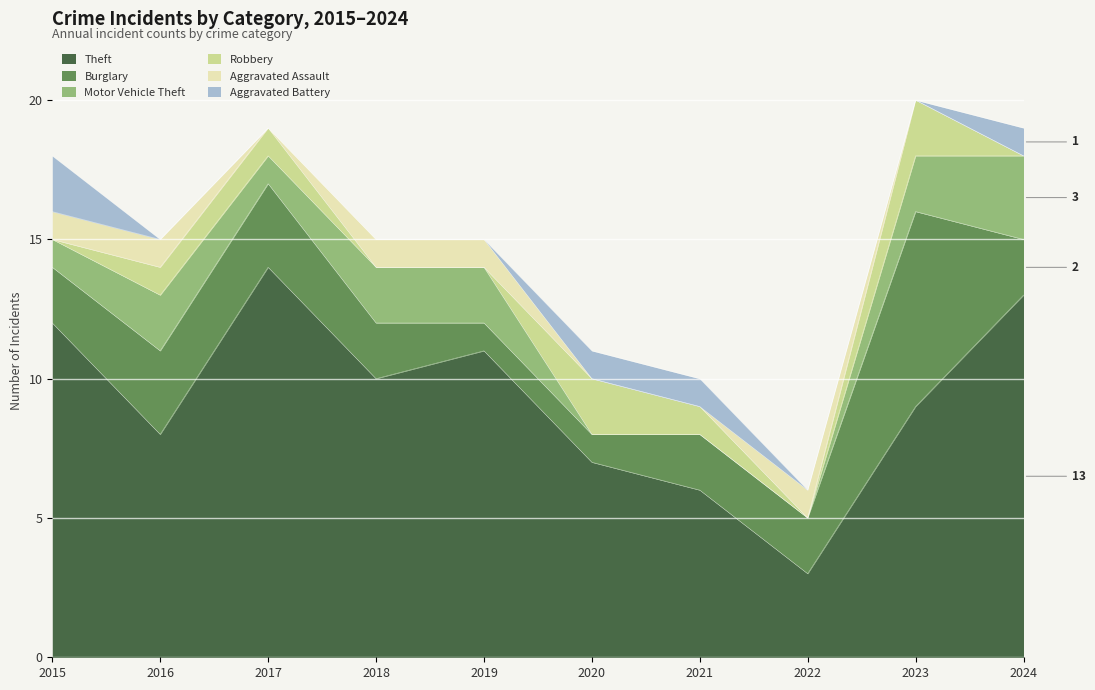

Reading right to left, extract all data points from this chart.

Theft: 2024=13	2023=9	2022=3	2021=6	2020=7	2019=11	2018=10	2017=14	2016=8	2015=12
Burglary: 2024=2	2023=7	2022=2	2021=2	2020=1	2019=1	2018=2	2017=3	2016=3	2015=2
Motor Vehicle Theft: 2024=3	2023=2	2022=0	2021=0	2020=0	2019=2	2018=2	2017=1	2016=2	2015=1
Robbery: 2024=0	2023=2	2022=0	2021=1	2020=2	2019=0	2018=0	2017=1	2016=1	2015=0
Aggravated Assault: 2024=0	2023=0	2022=1	2021=0	2020=0	2019=1	2018=1	2017=0	2016=1	2015=1
Aggravated Battery: 2024=1	2023=0	2022=0	2021=1	2020=1	2019=0	2018=0	2017=0	2016=0	2015=2